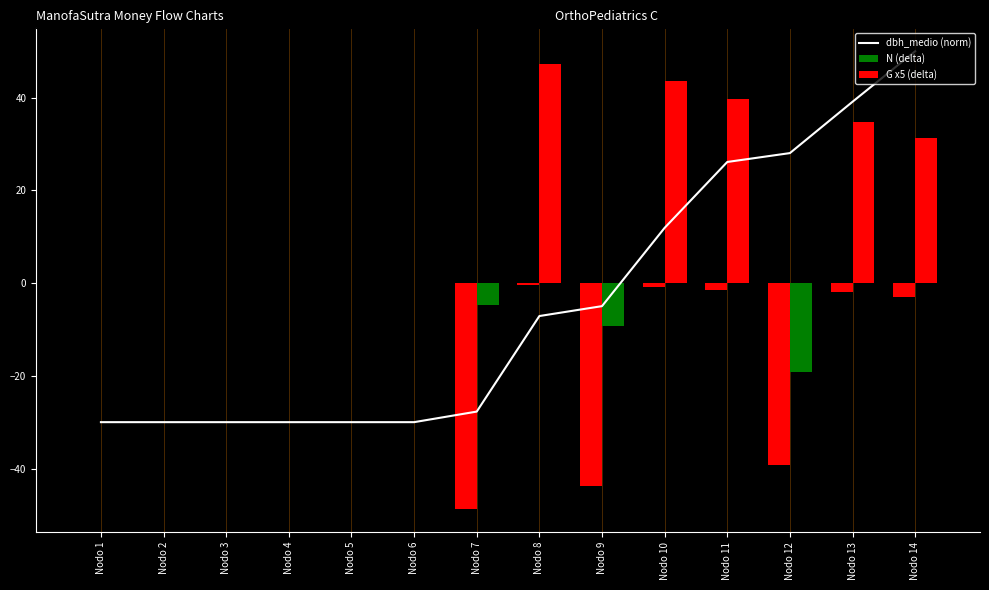

Rank the categories by N (delta) value from lowest to highest.

Nodo 7, Nodo 9, Nodo 12, Nodo 14, Nodo 13, Nodo 11, Nodo 10, Nodo 8, Nodo 1, Nodo 2, Nodo 3, Nodo 4, Nodo 5, Nodo 6